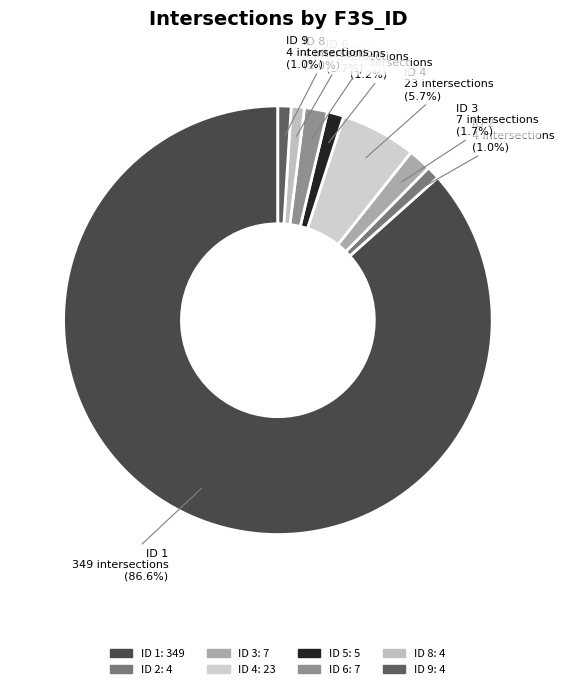

Is there a majority slice in this chart?

Yes